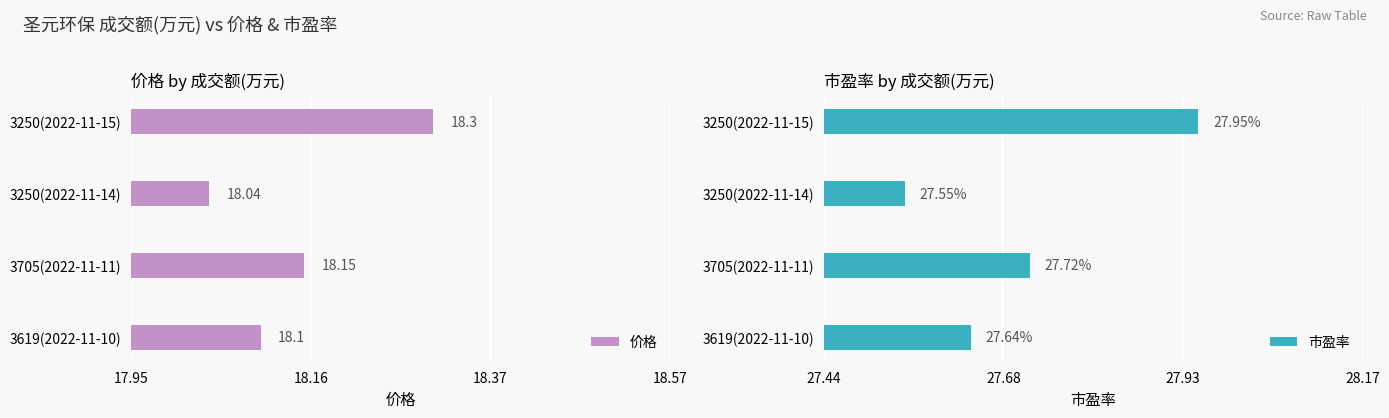

Is it true that 市盈率 equals 13.6 at 3250(2022-11-14)?

False